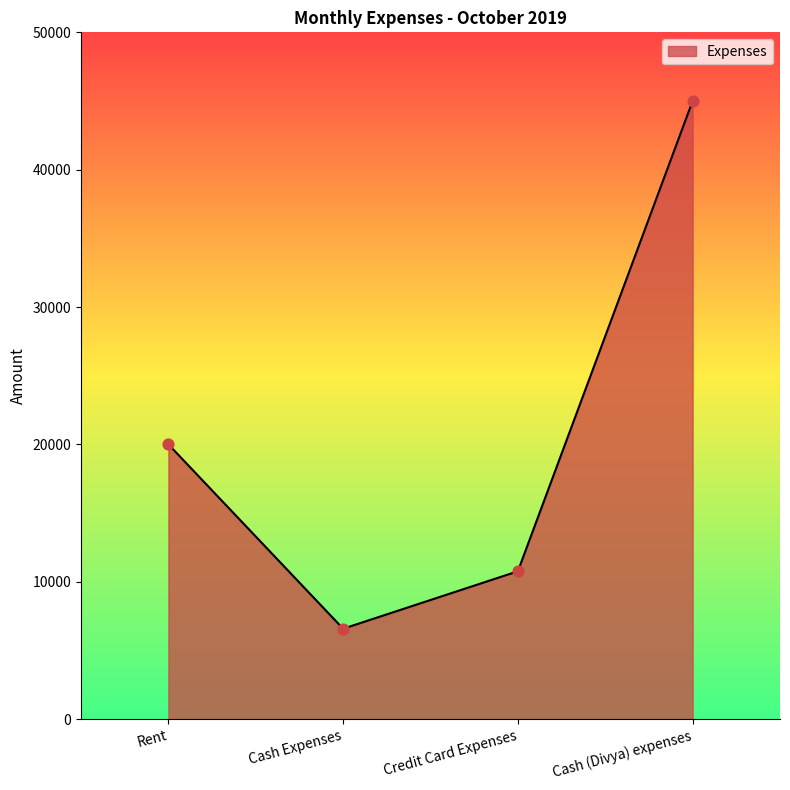

What is the ratio of the value at Credit Card Expenses to the value at Rent?

0.5